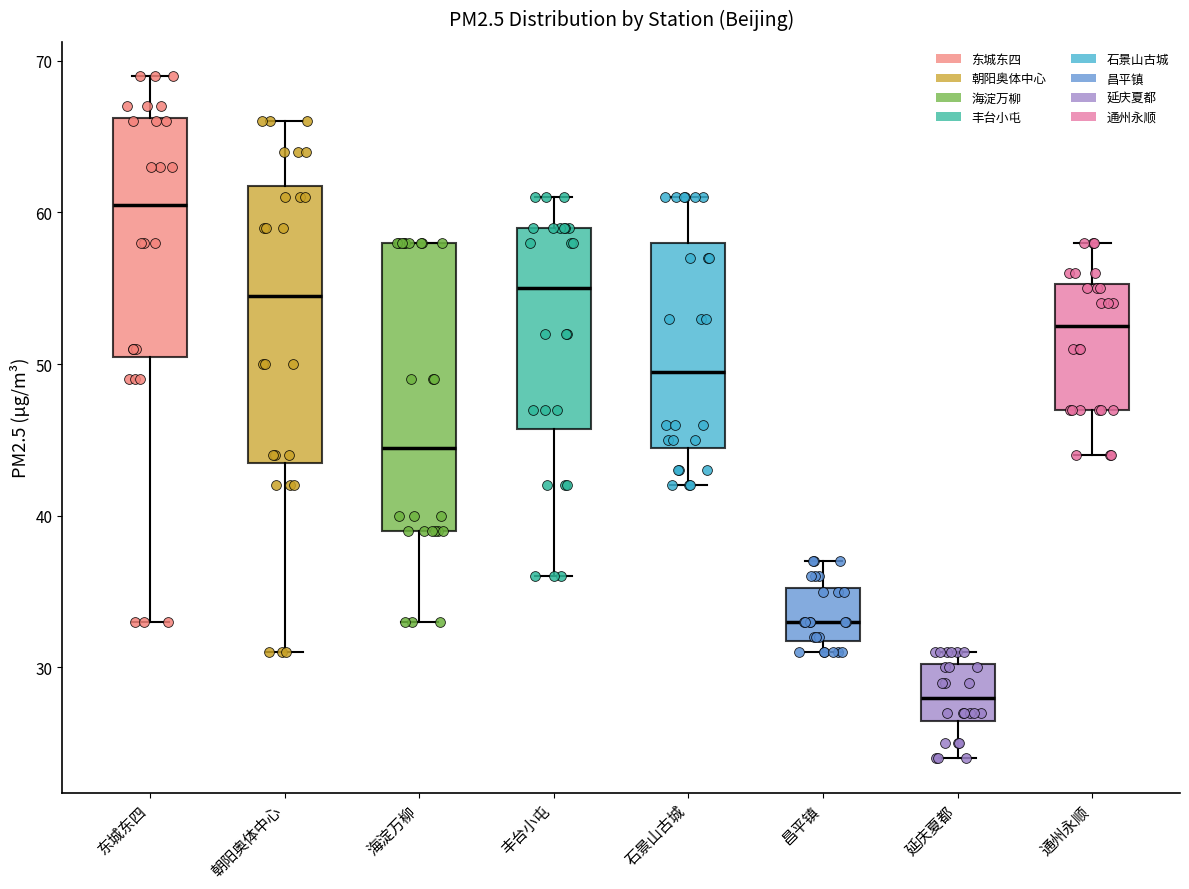

Reading left to right, transcribe this box plot: for each box, give where its median line is, the range the box spans, and where its two whiskers end, as read against the y-axis. The values are not printed on the chart, so give them approximately, as read against the axis.

东城东四: median 61, box 51 to 66, whiskers 33 to 69
朝阳奥体中心: median 55, box 44 to 62, whiskers 31 to 66
海淀万柳: median 45, box 39 to 58, whiskers 33 to 58
丰台小屯: median 55, box 46 to 59, whiskers 36 to 61
石景山古城: median 50, box 45 to 58, whiskers 42 to 61
昌平镇: median 33, box 32 to 35, whiskers 31 to 37
延庆夏都: median 28, box 27 to 30, whiskers 24 to 31
通州永顺: median 53, box 47 to 55, whiskers 44 to 58